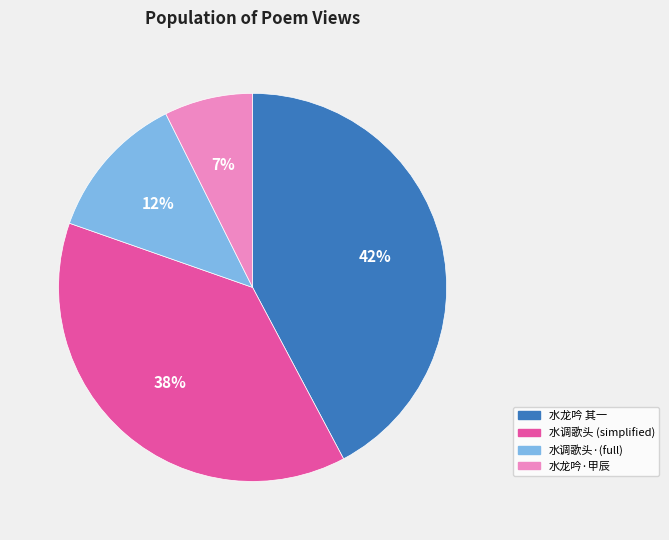

Does any single category account for the majority?

No